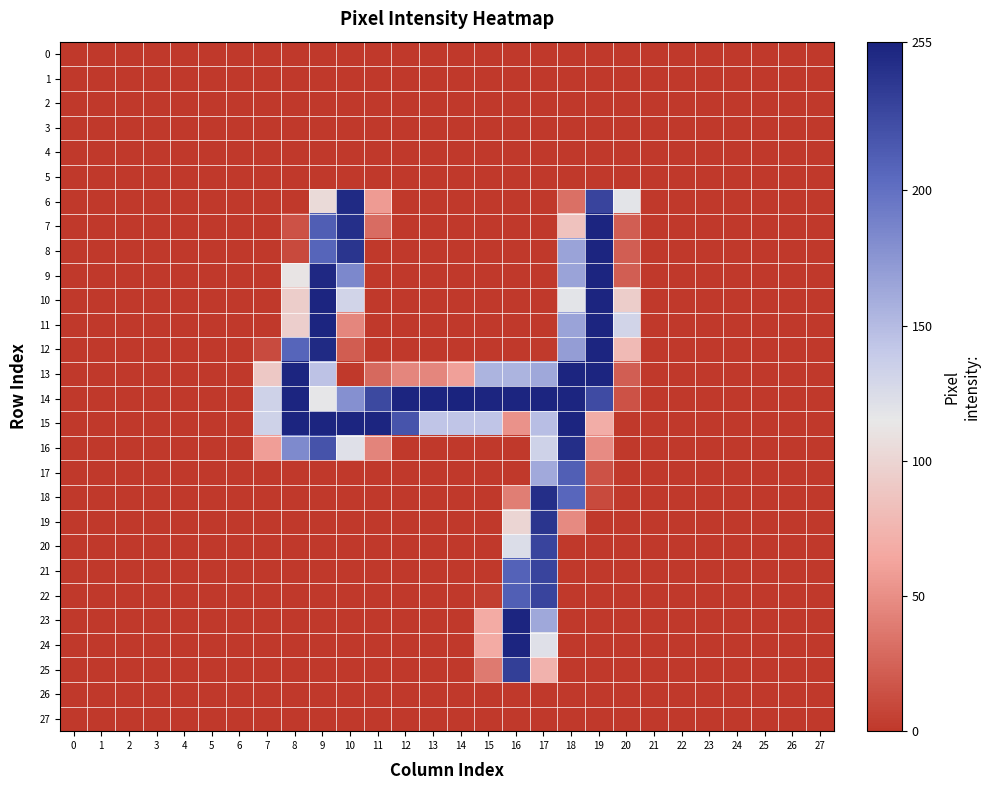

Which series has the largest total across all categories?

14